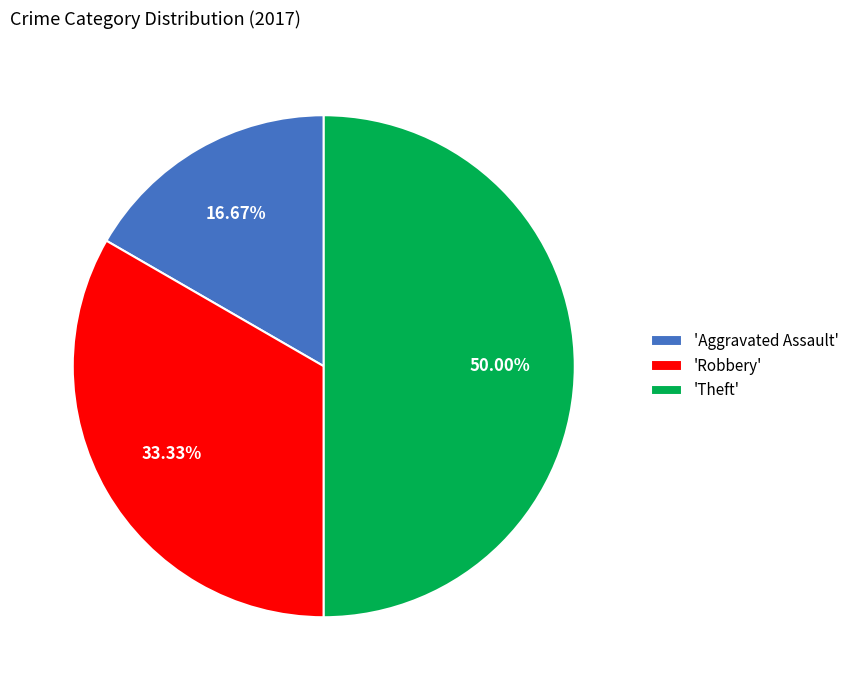

Combined, do 'Aggravated Assault' and 'Theft' account for over 50%?

Yes